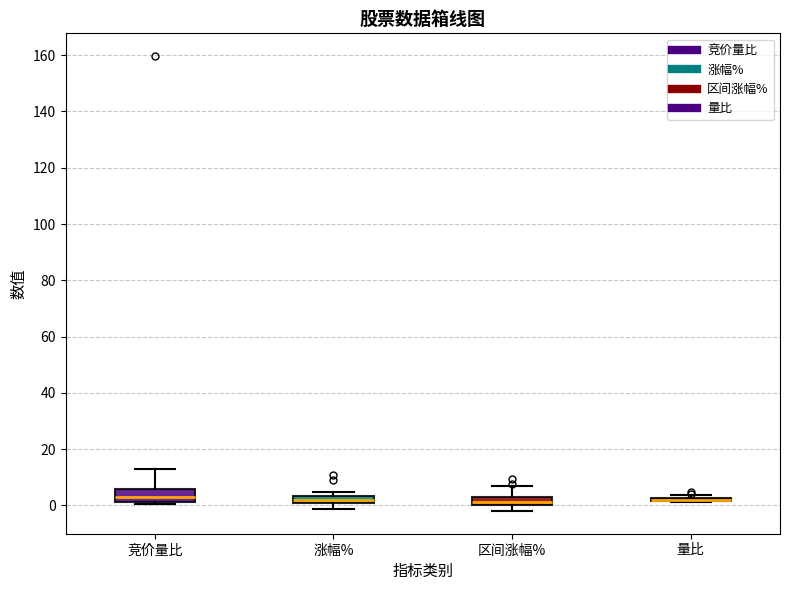

Where does the upper whisker of the box for 区间涨幅% end on the y-axis? The values are not printed on the chart, so give them approximately, as read against the axis.

6